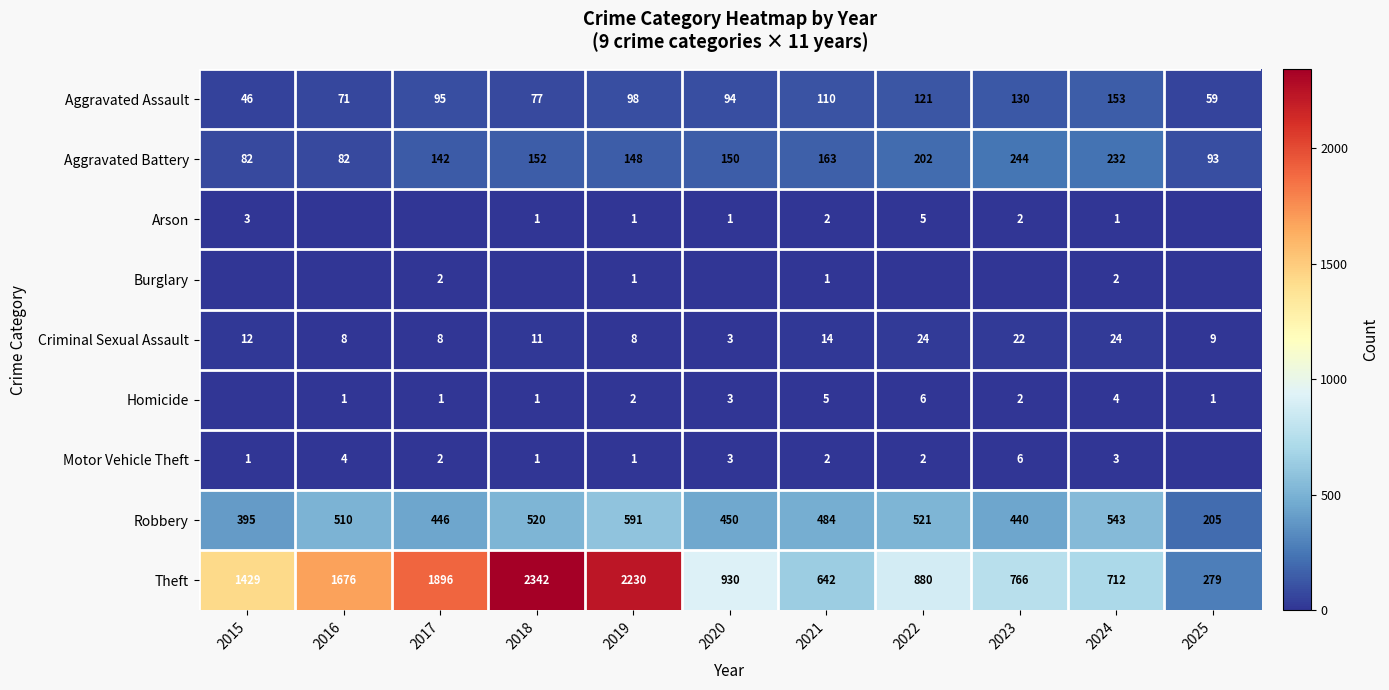

What is the difference between the highest and lowest values at 2020?

930